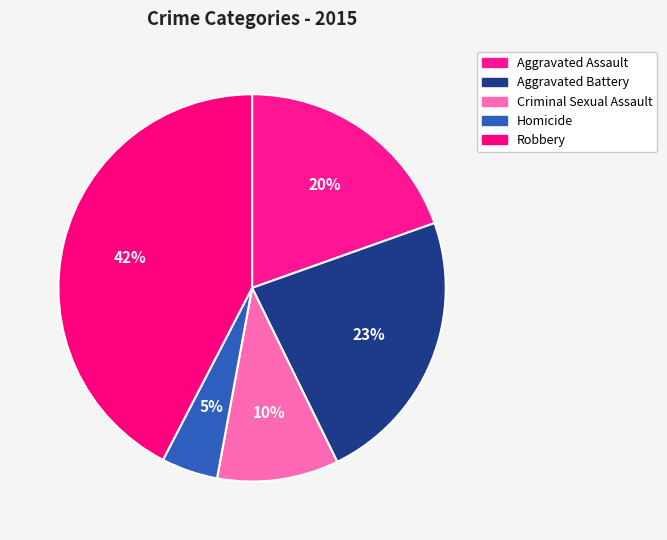

The Robbery slice represents 53% of the pie. True or false?

False